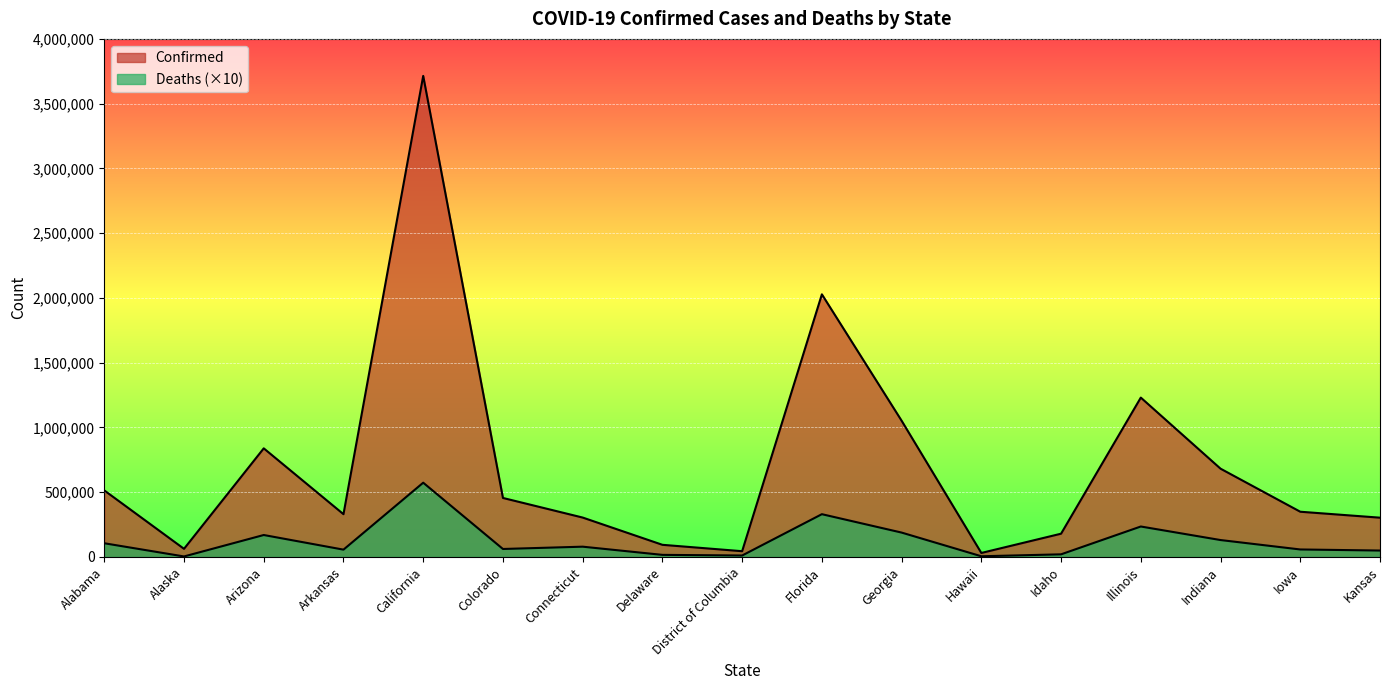

What are all the series names shown in the legend?

Confirmed, Deaths